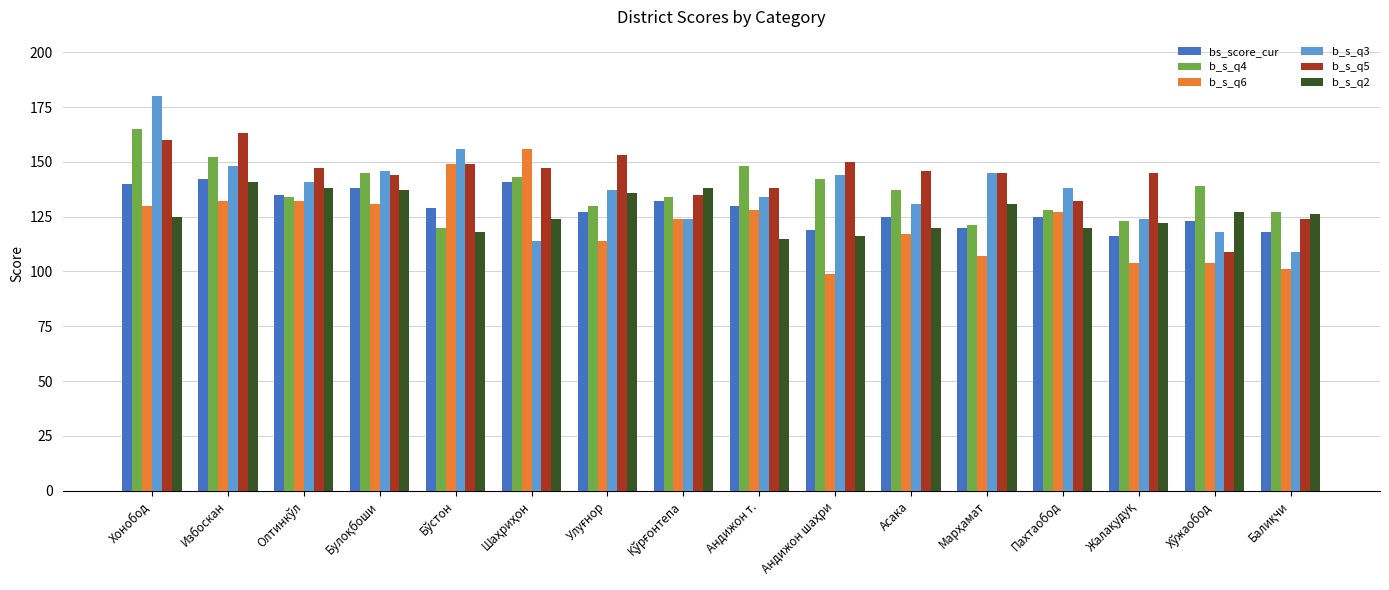

What is the sum of all b_s_q3 values?

2189